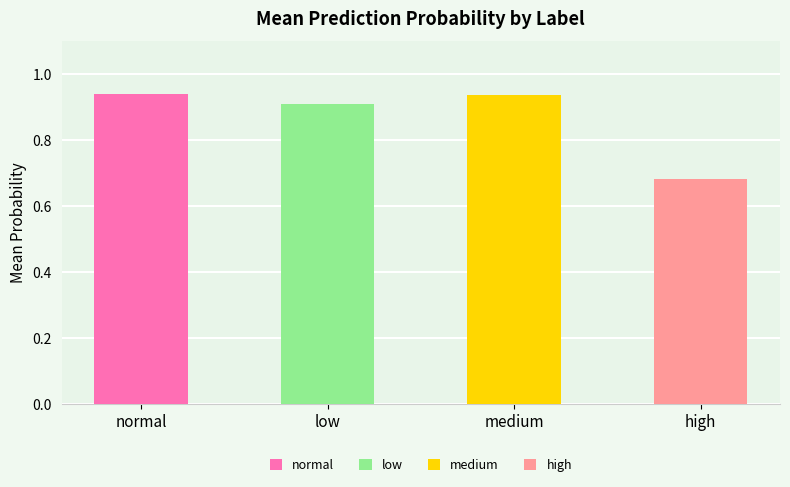

Are the bars horizontal?

No